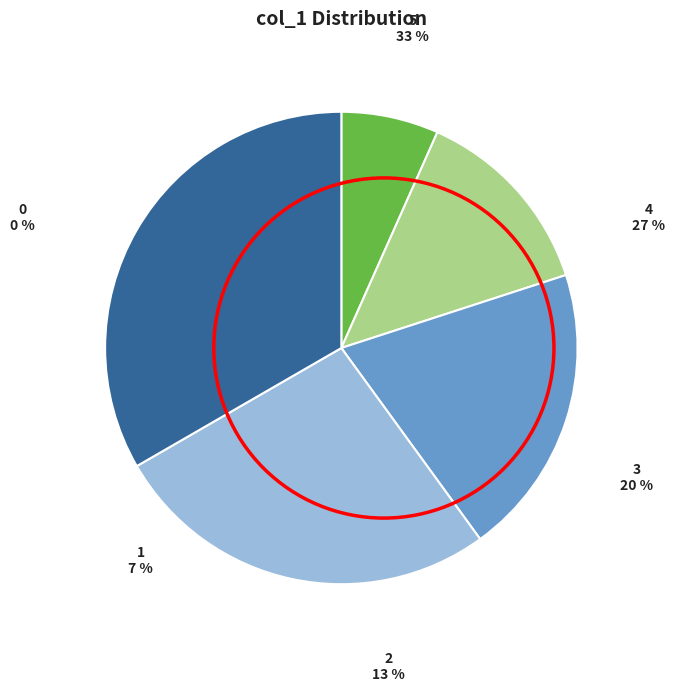

To the nearest percent, what is the difference between the largest and smallest slice percentages?

33%